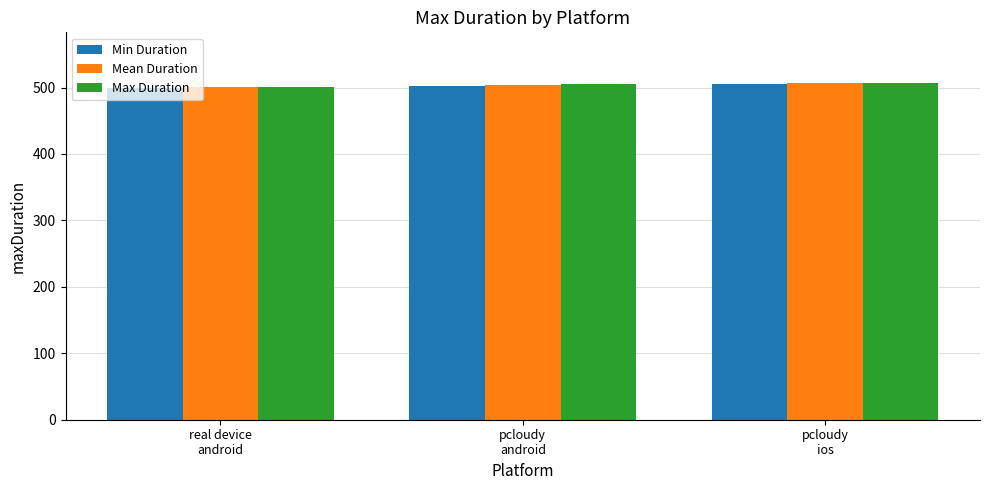

The value of Mean Duration at pcloudy
android is 503.5. True or false?

True